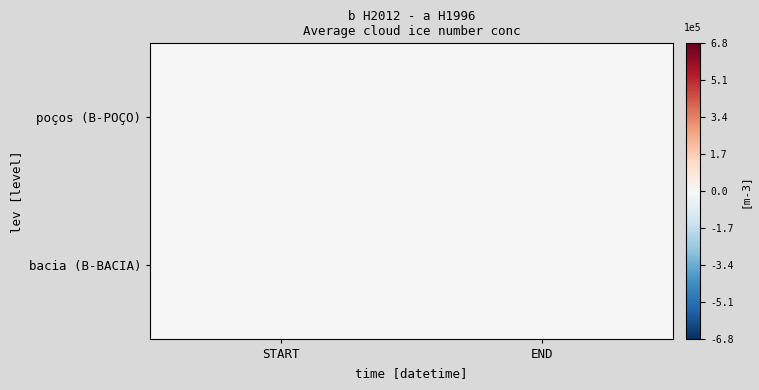

Which has a higher value, END or START?

END